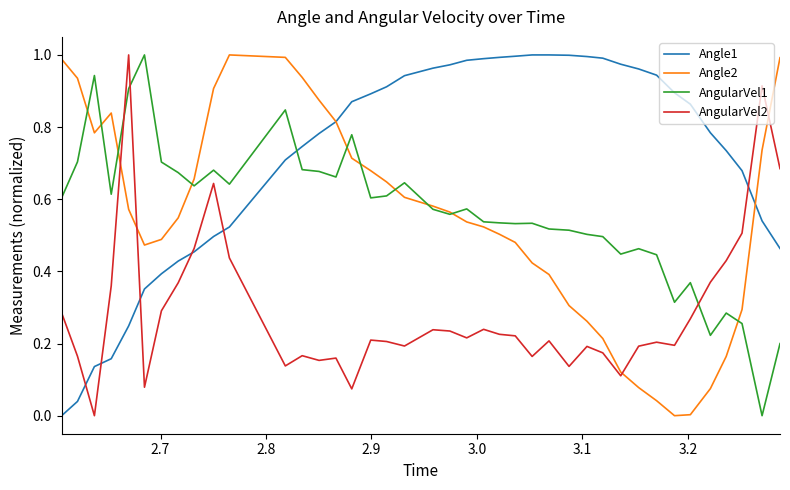

True or false: AngularVel2 and AngularVel1 intersect in this chart.

True